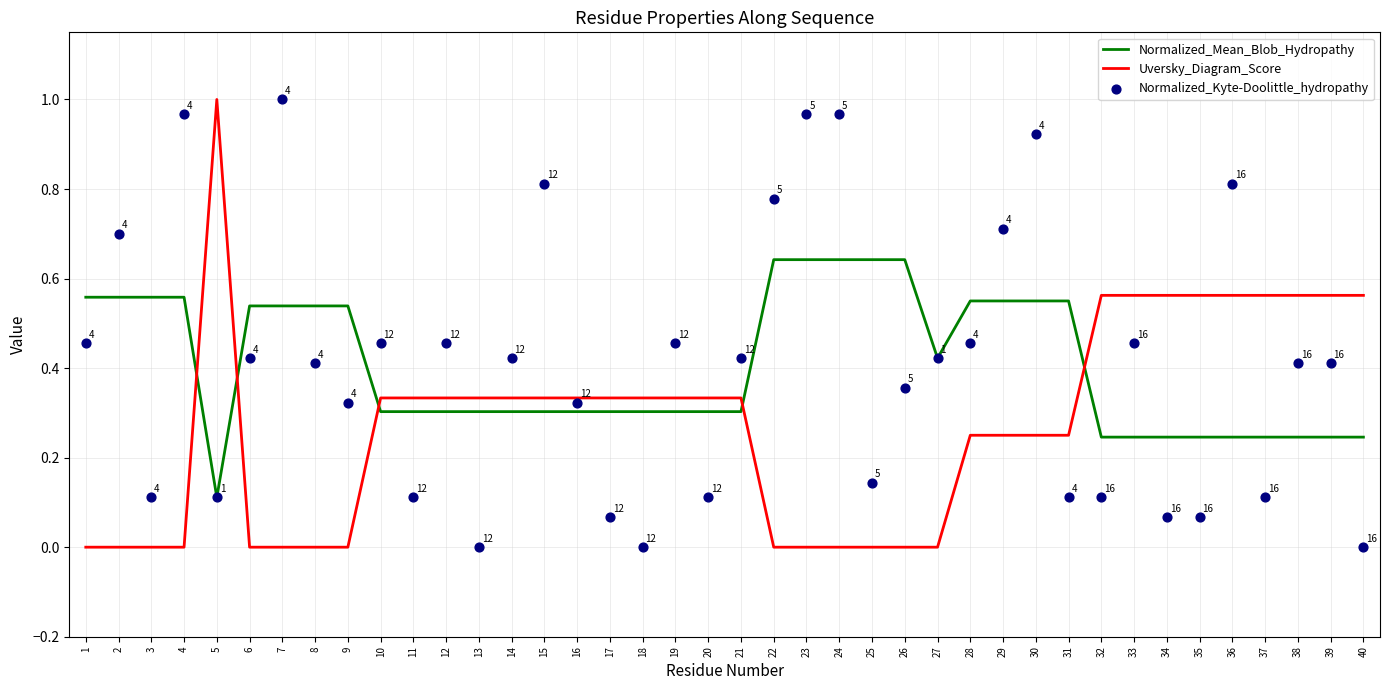

At which category is the sum across all series the highest?

30